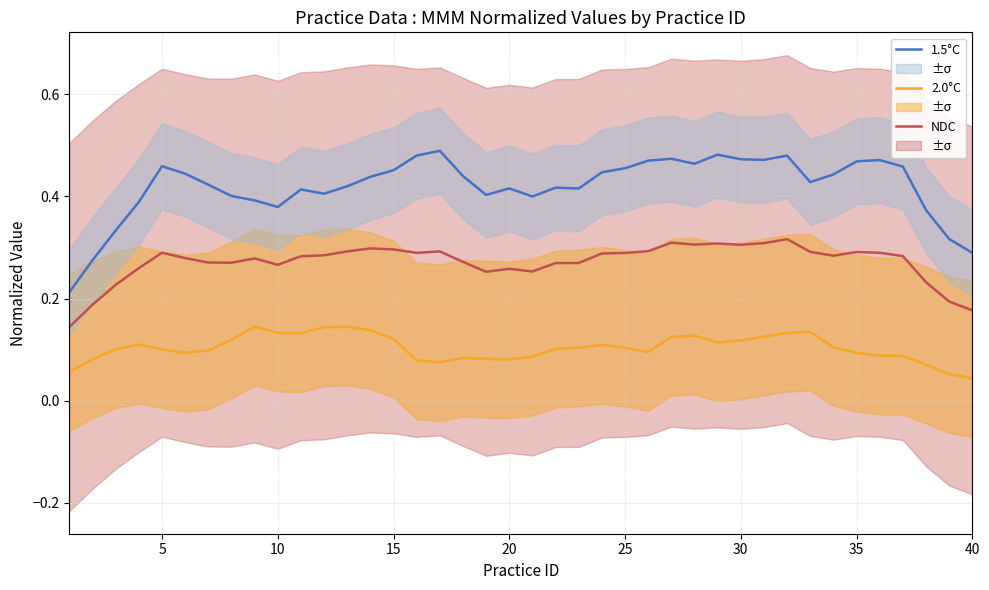

True or false: 2.0°C and NDC cross at least once.

False